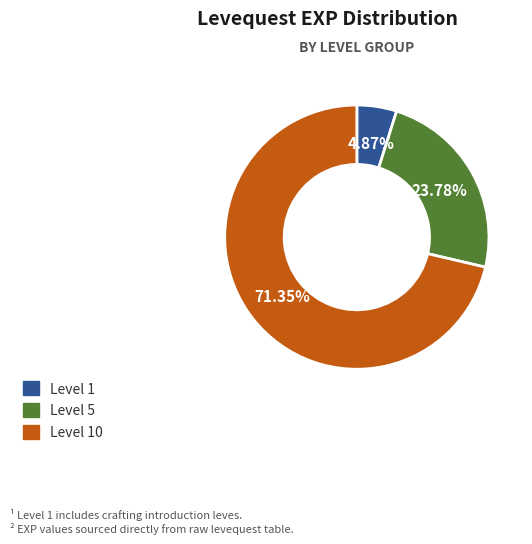

Is there any slice that represents more than half of the pie?

Yes